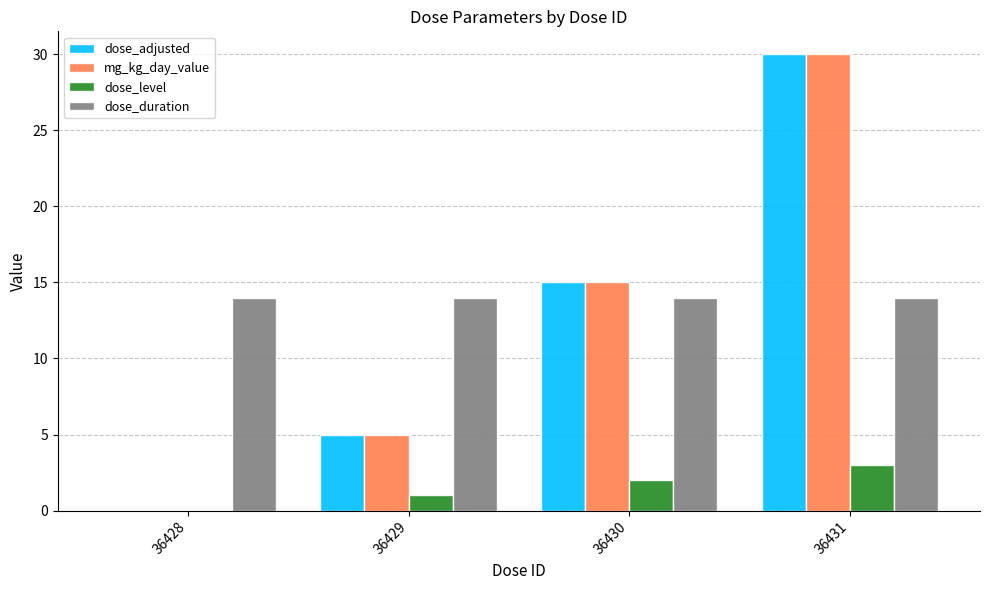

What is the sum of all dose_duration values?

56